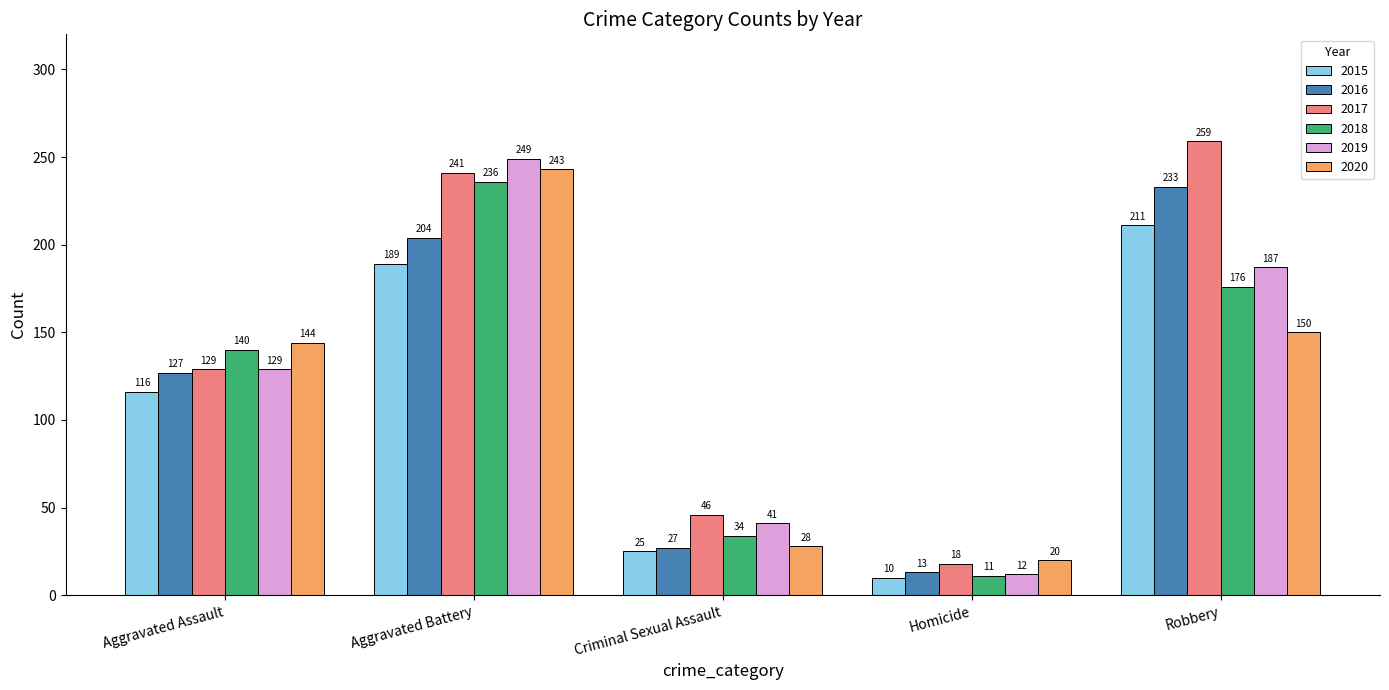

Which series has the largest range (max minus min)?

2017